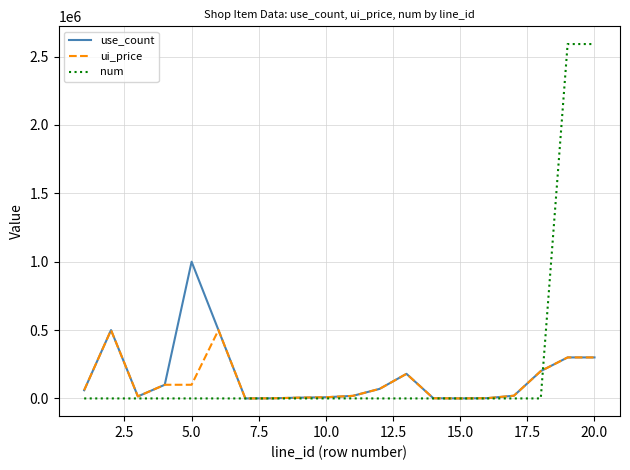

Is this an area chart (filled region under the line)?

No